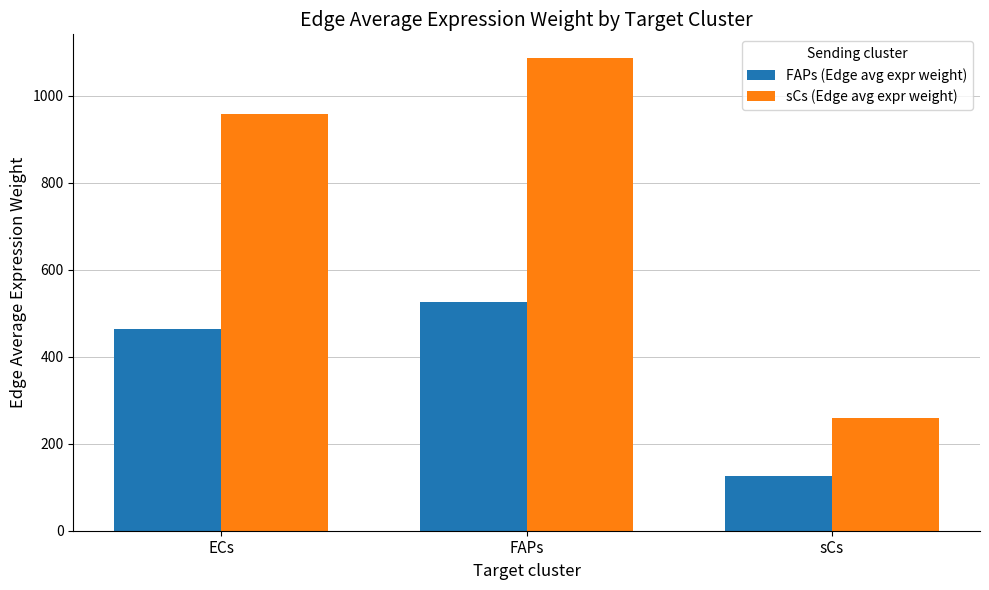

The FAPs (Edge avg expr weight) series shows 463.7 at ECs. True or false?

True